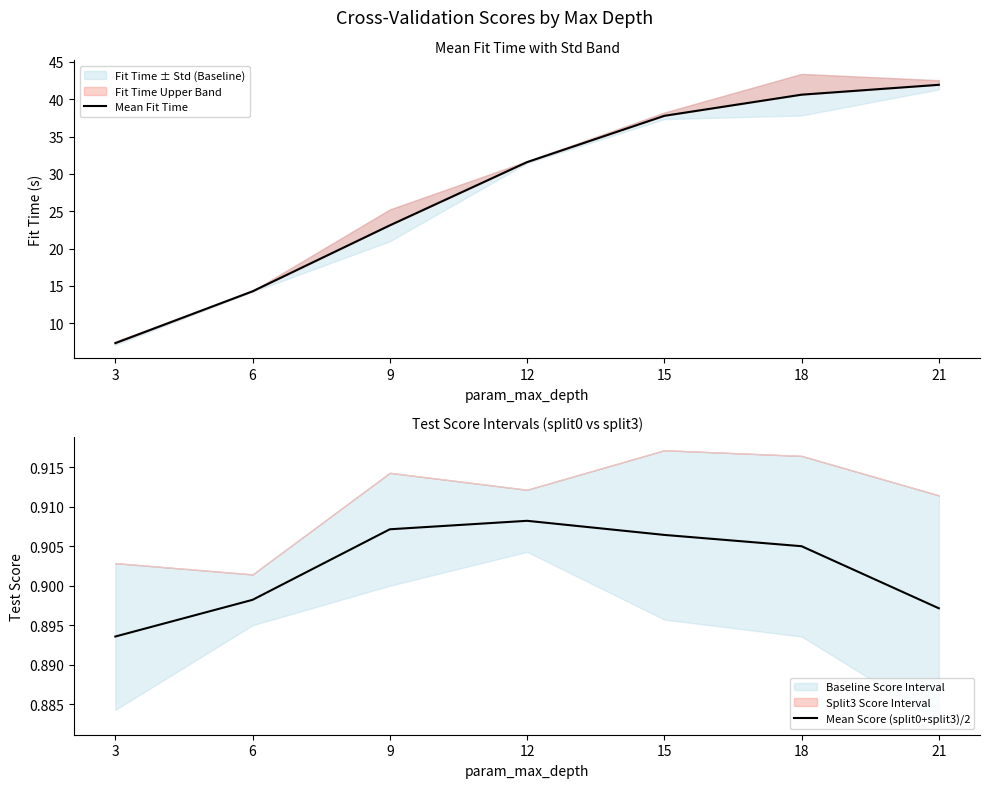

What is the difference between the maximum and second lowest values in the Mean Fit Time series?

27.7